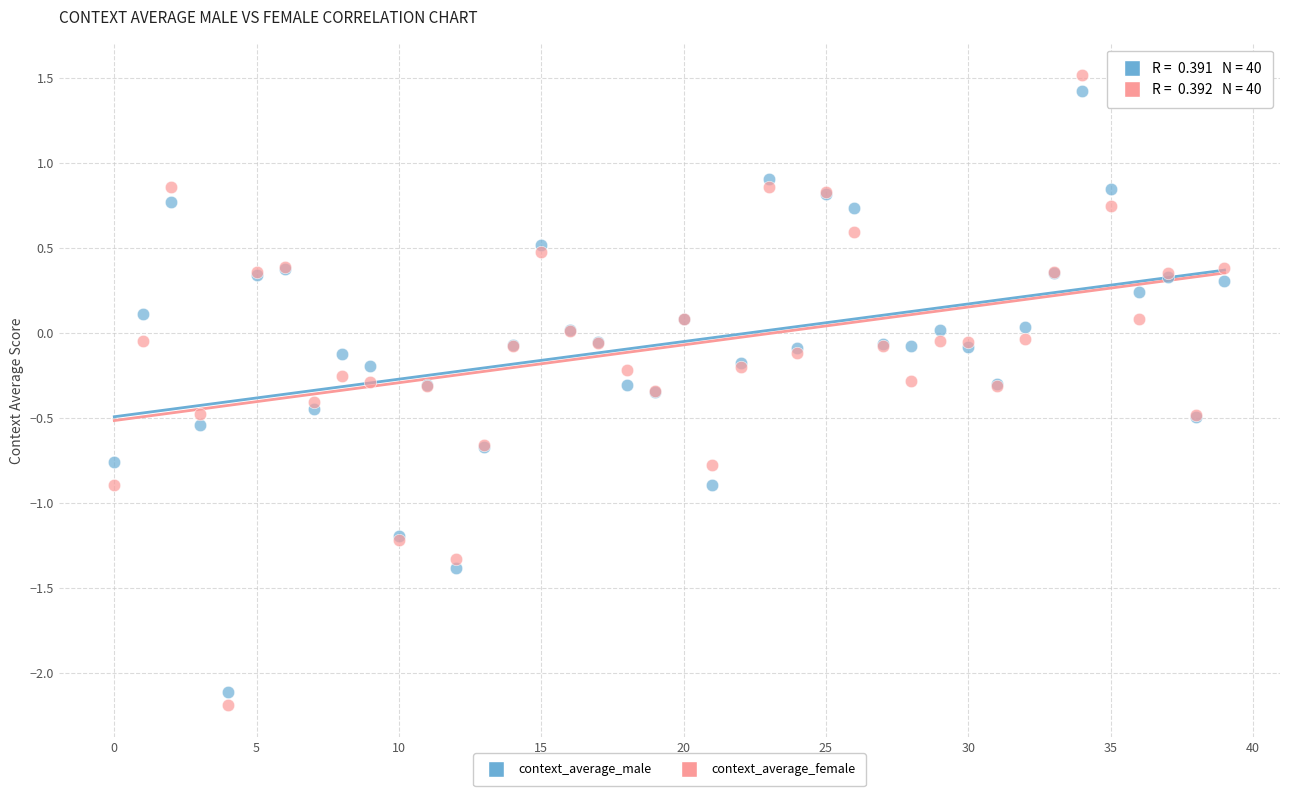

Which series reaches the minimum Y coordinate?

context_average_female